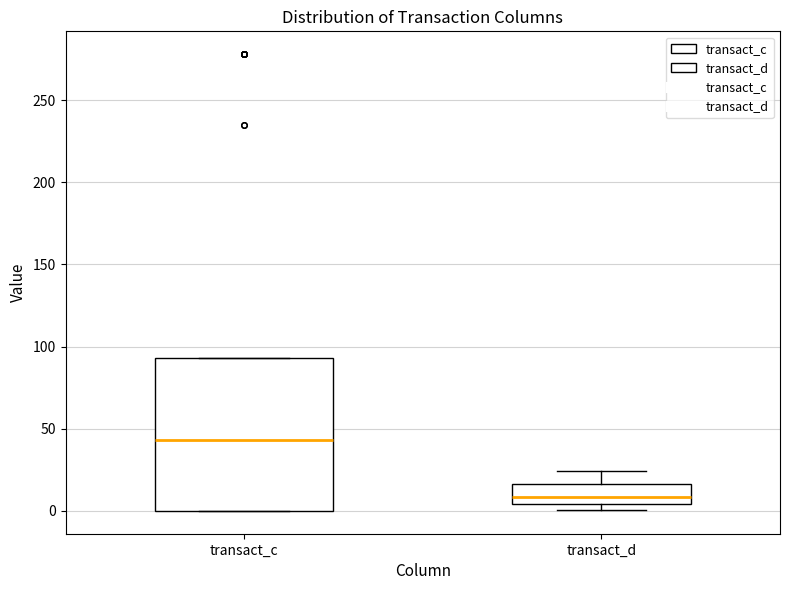

Reading left to right, transcribe this box plot: for each box, give where its median line is, the range the box spans, and where its two whiskers end, as read against the y-axis. The values are not printed on the chart, so give them approximately, as read against the axis.

transact_c: median 45, box 0 to 95, whiskers 0 to 95
transact_d: median 10, box 5 to 15, whiskers 0 to 25